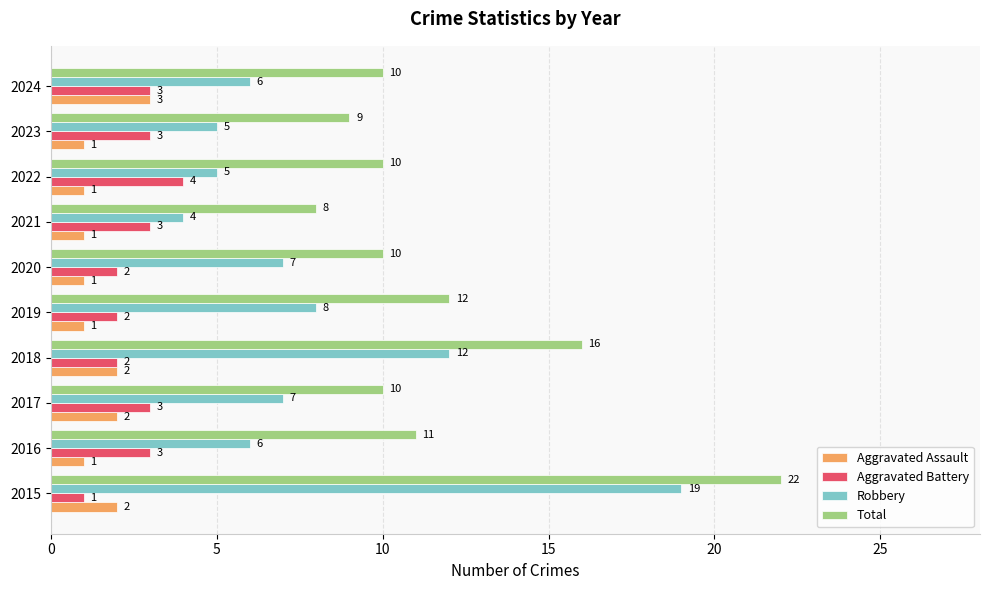

The value of Total at 2015 is 35. True or false?

False